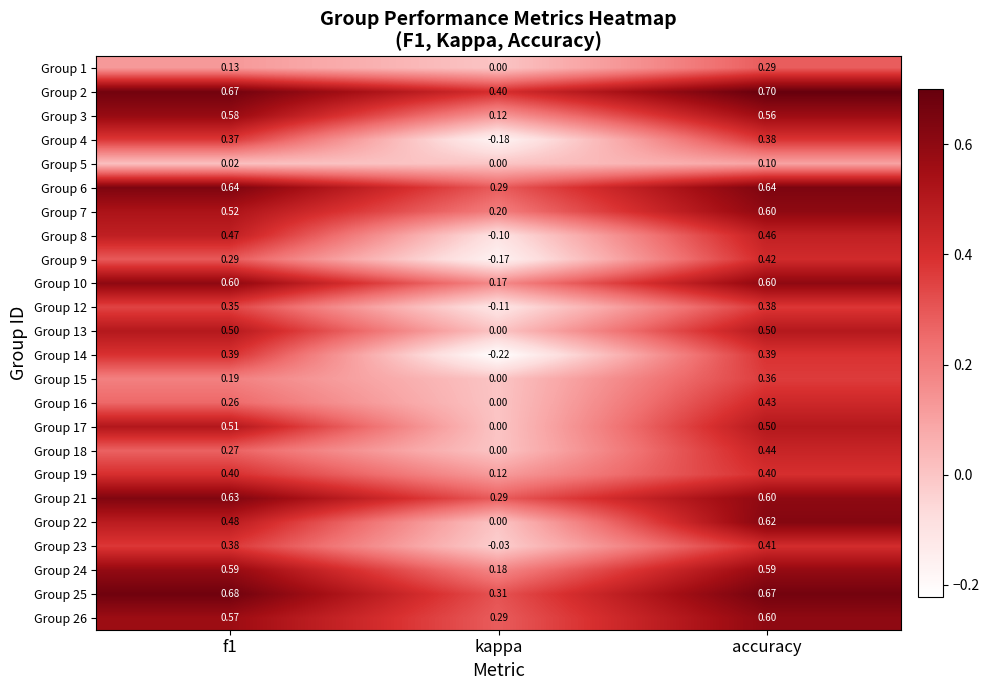

Is the value of Group 8 at f1 greater than the value of Group 21 at accuracy?

No